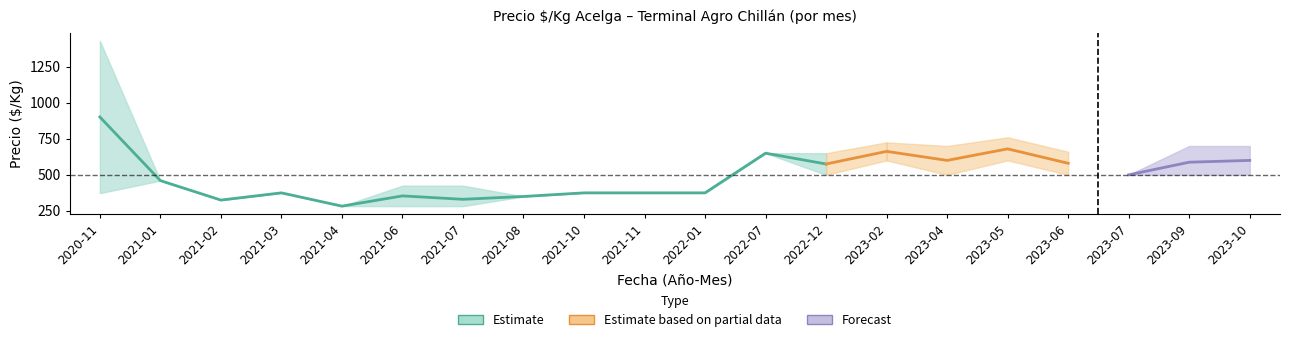

True or false: Precio minimo has a value of 149 at 37.

False